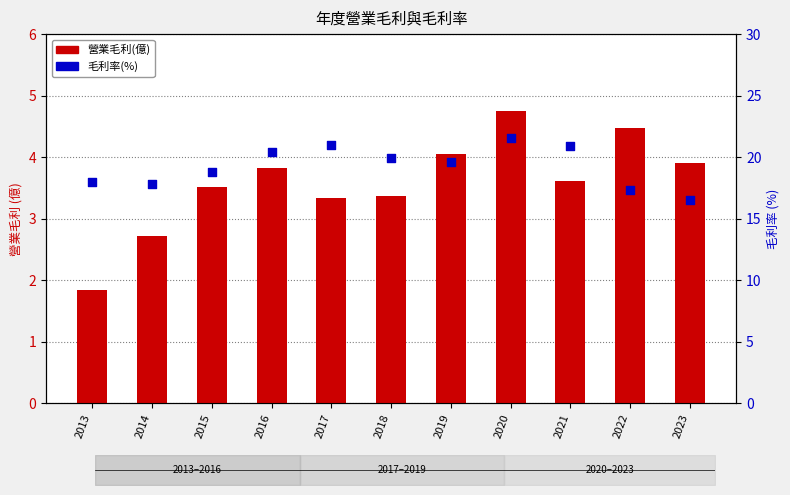

Which series has the largest Y range (max minus min)?

毛利率(%)